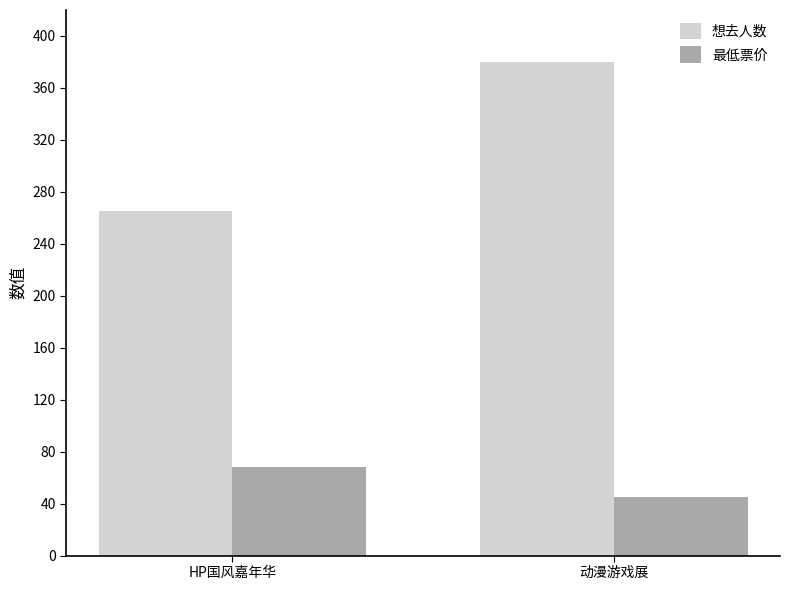

At which label does 最低票价 reach its peak?

HP国风嘉年华